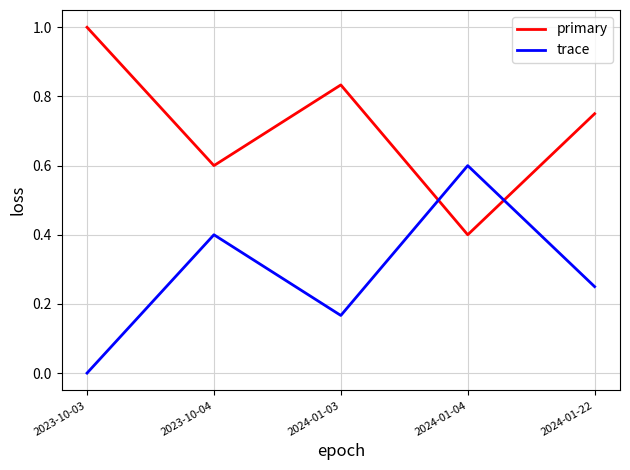

How many values in the trace series exceed 0?

4